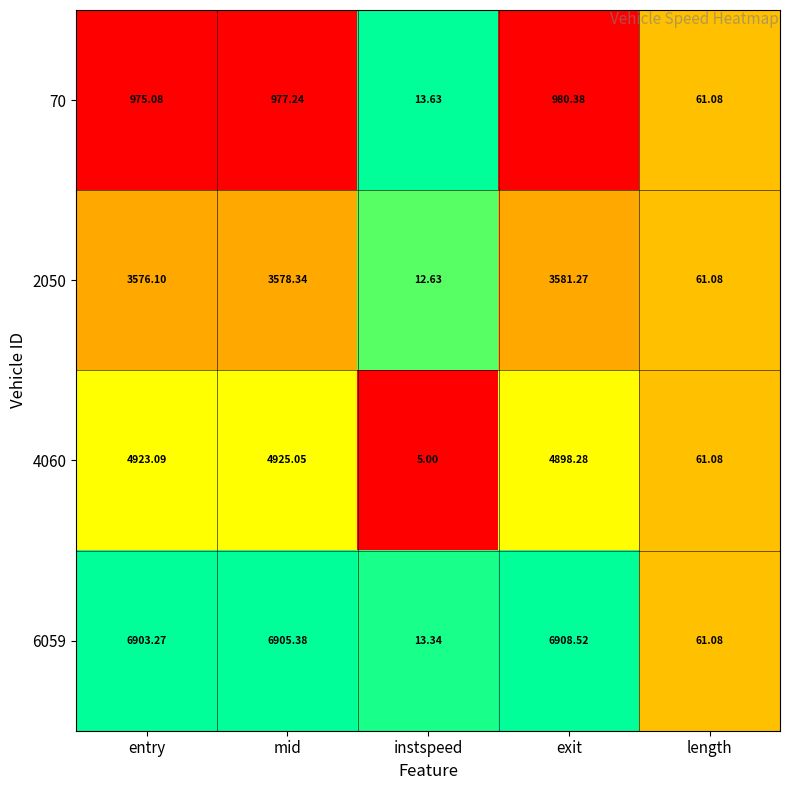

List the labels in order of 4060 value, smallest first.

instspeed, length, exit, entry, mid